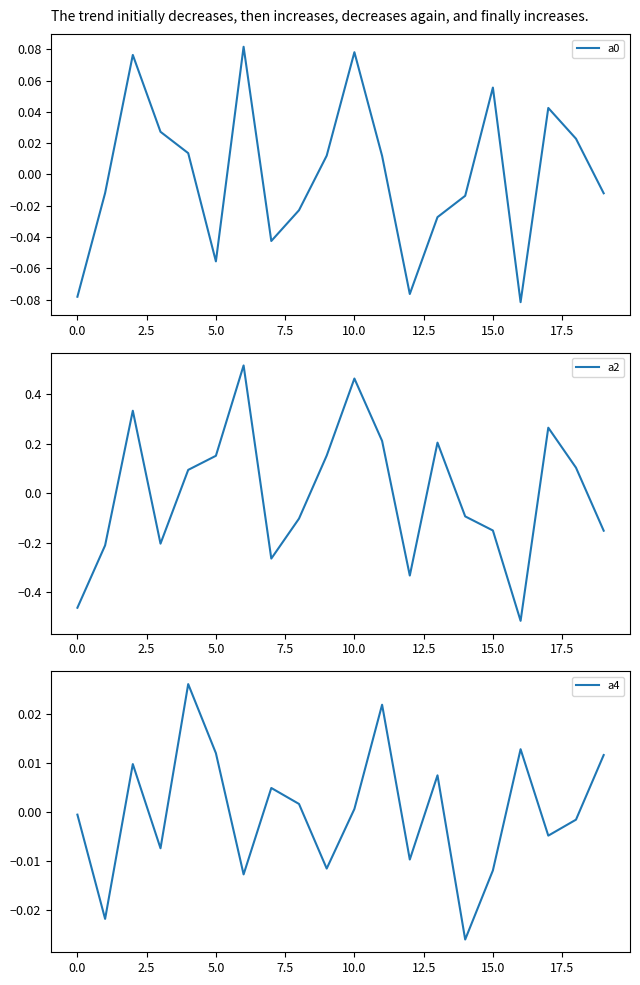

The a4 series shows -0.0 at 15. True or false?

False